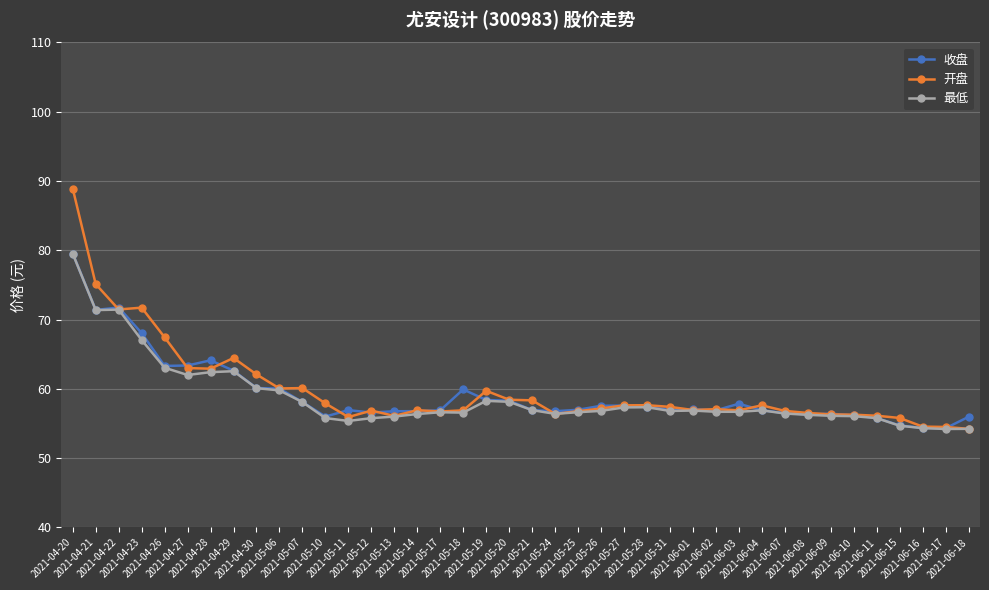

What is the minimum value shown in the chart?

54.2